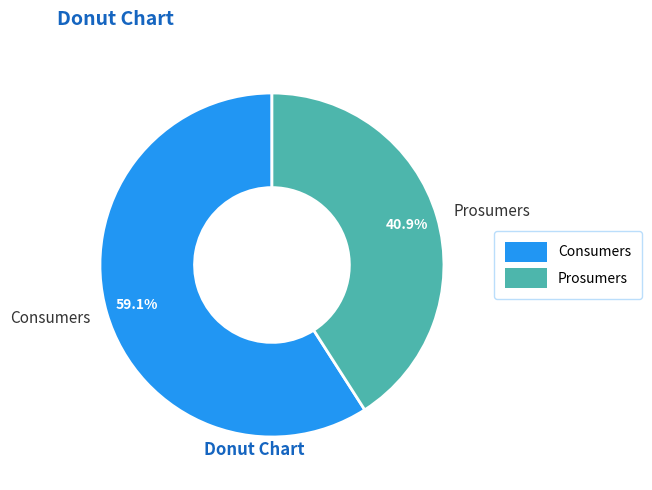

To the nearest percent, what percentage of the pie is Consumers?

59%